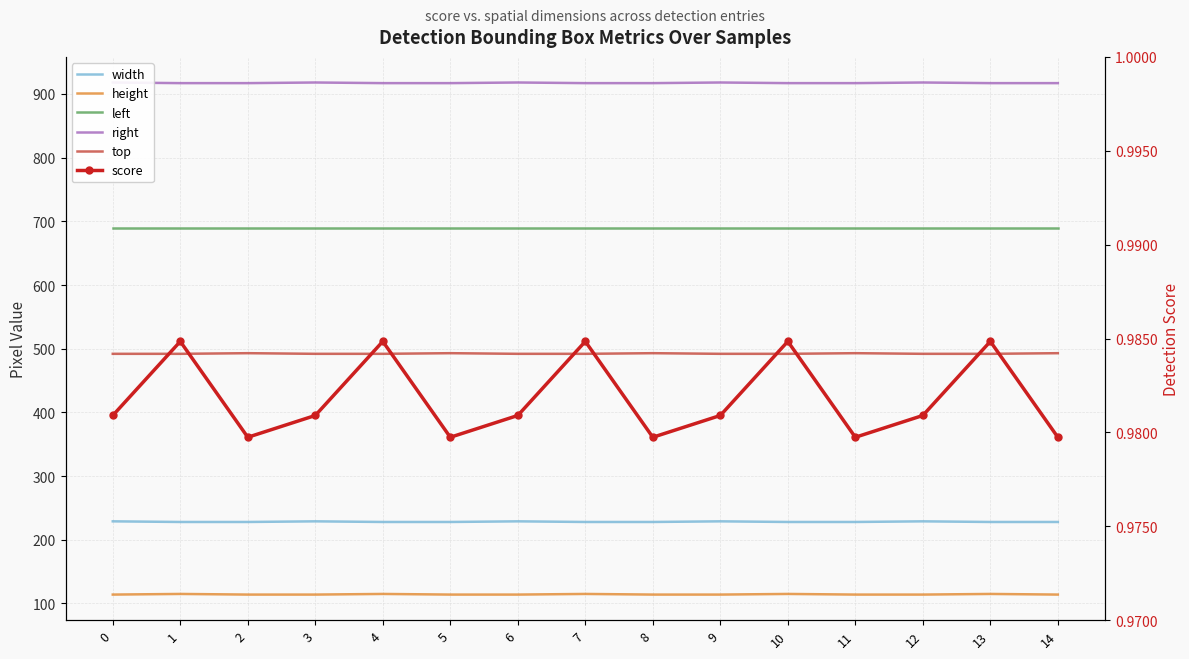

How many series are shown in this chart?

6